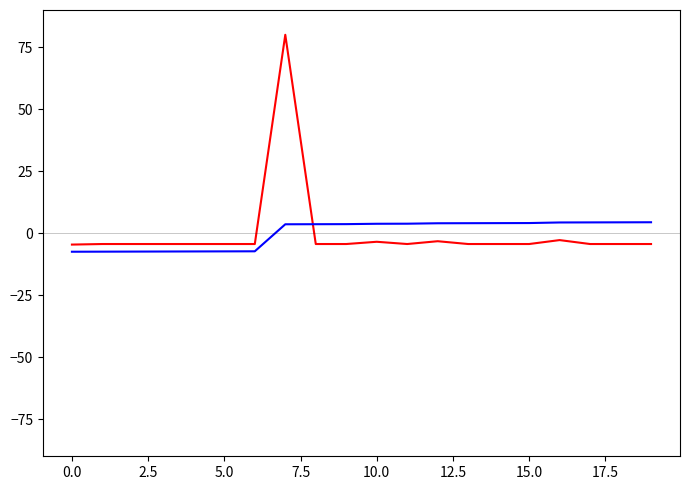

How many distinct data groups are displayed?

2